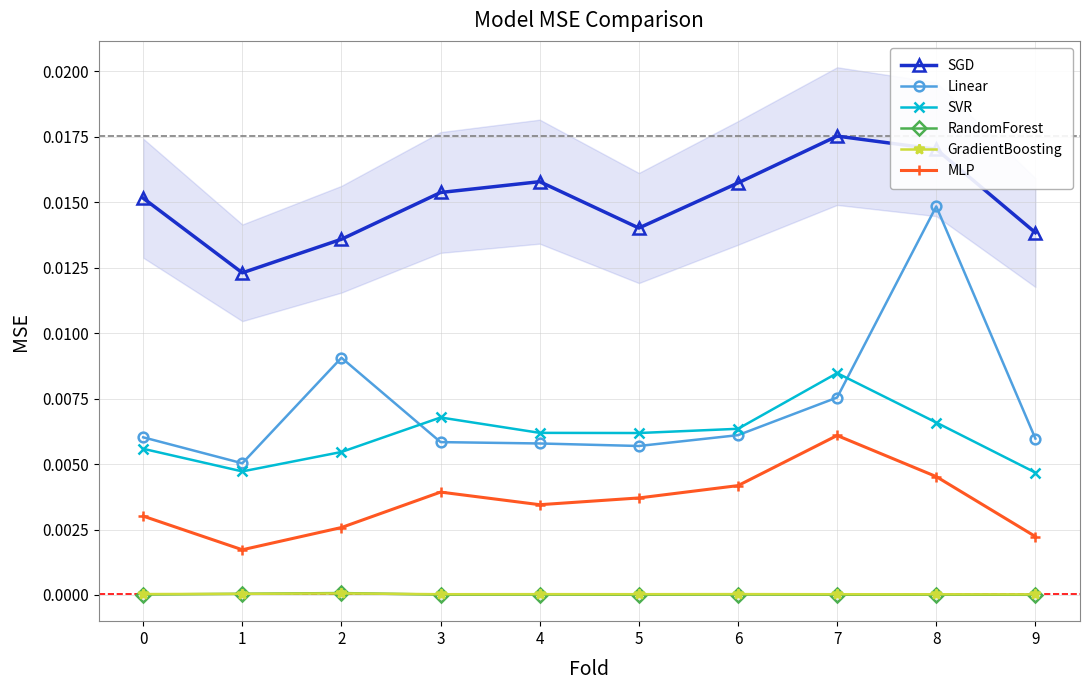

Is it true that GradientBoosting equals 0.0 at 3?

False